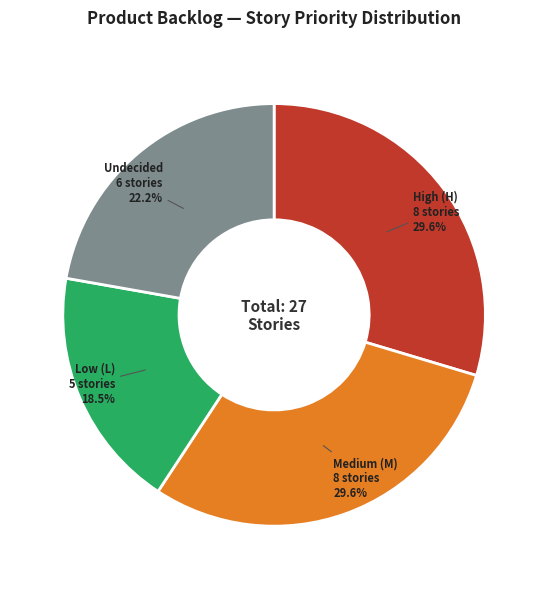

How many segments does this pie chart have?

4